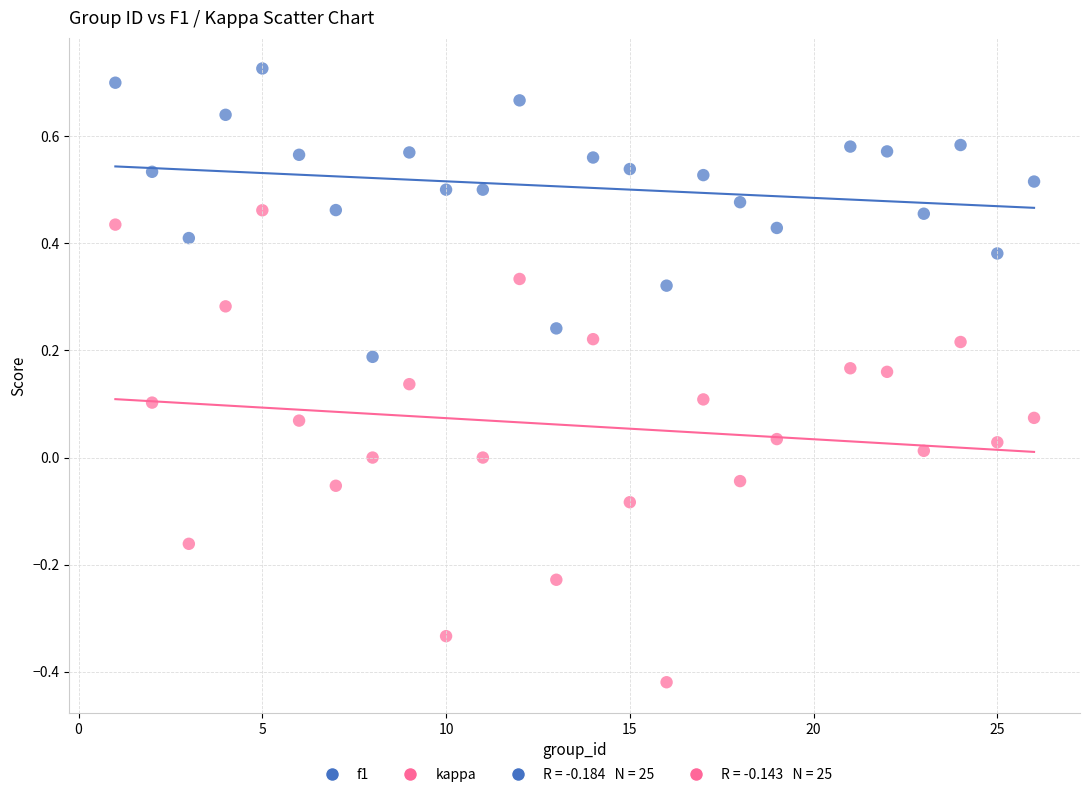

Across all data points, what is the range of Y values (max minus min)?

1.1